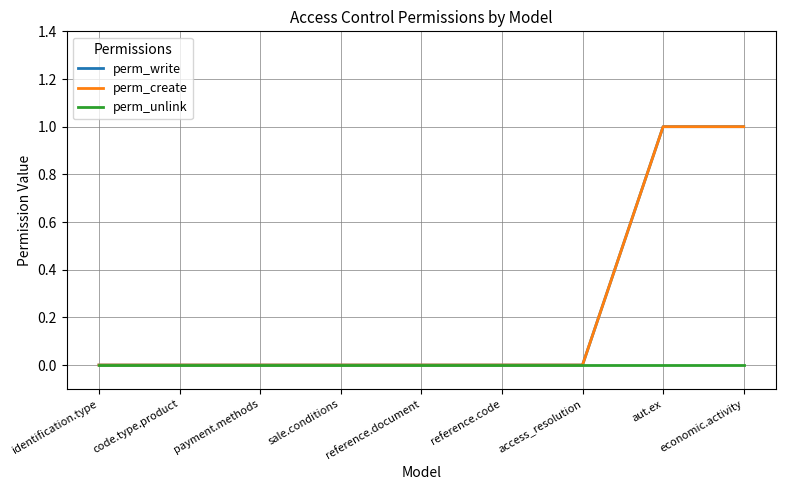

Count the perm_write values in the range 0 to 1.

9